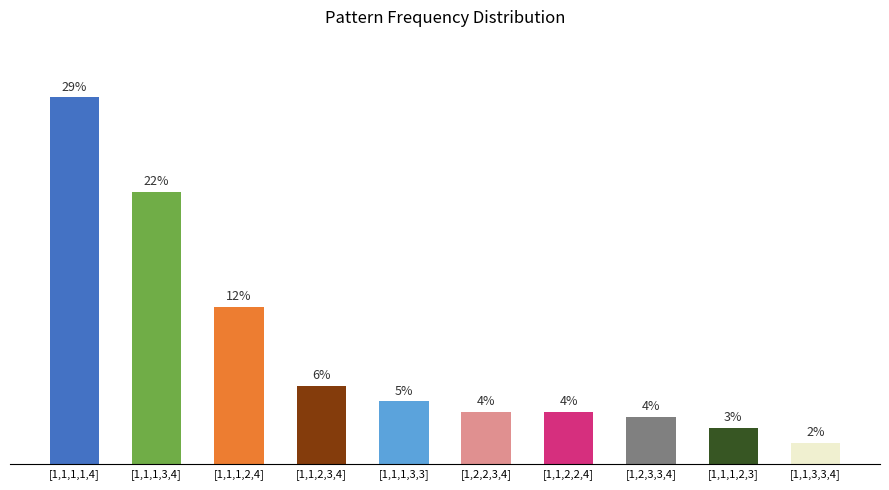

What is the difference between the second highest and minimum values?

0.2